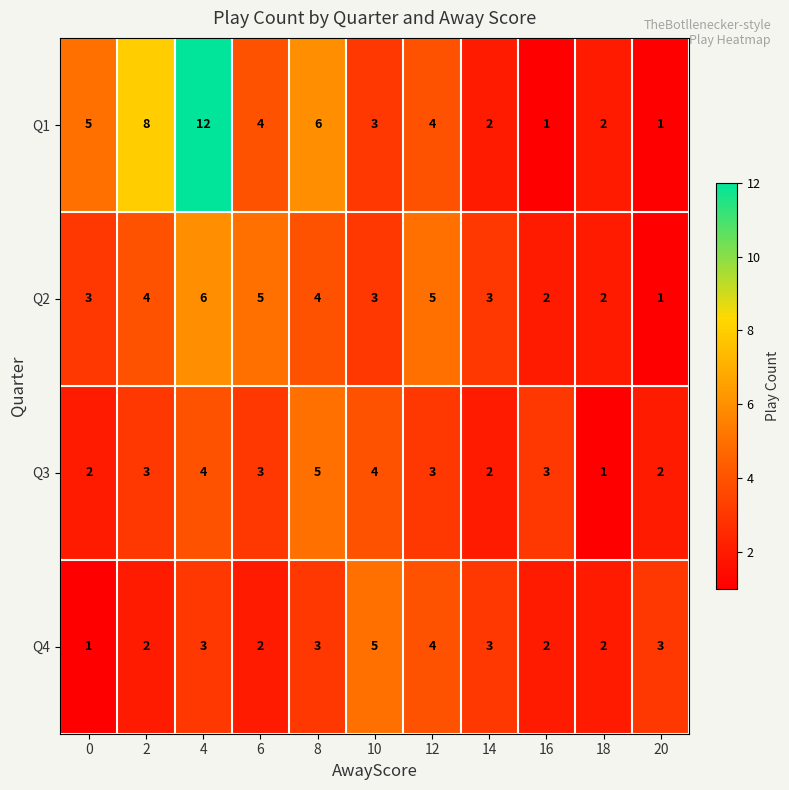

What is the approximate value of Q4 at 10?

5